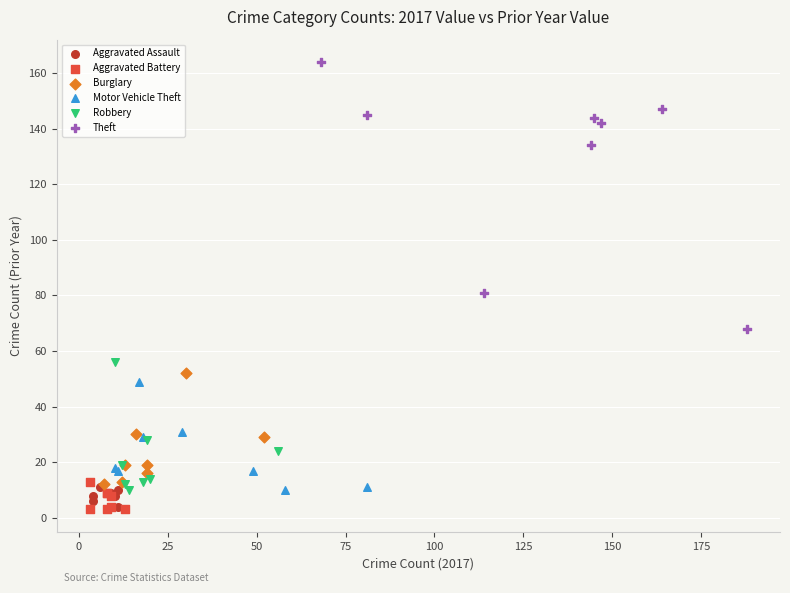

Which series has the widest spread of Y values?

Theft